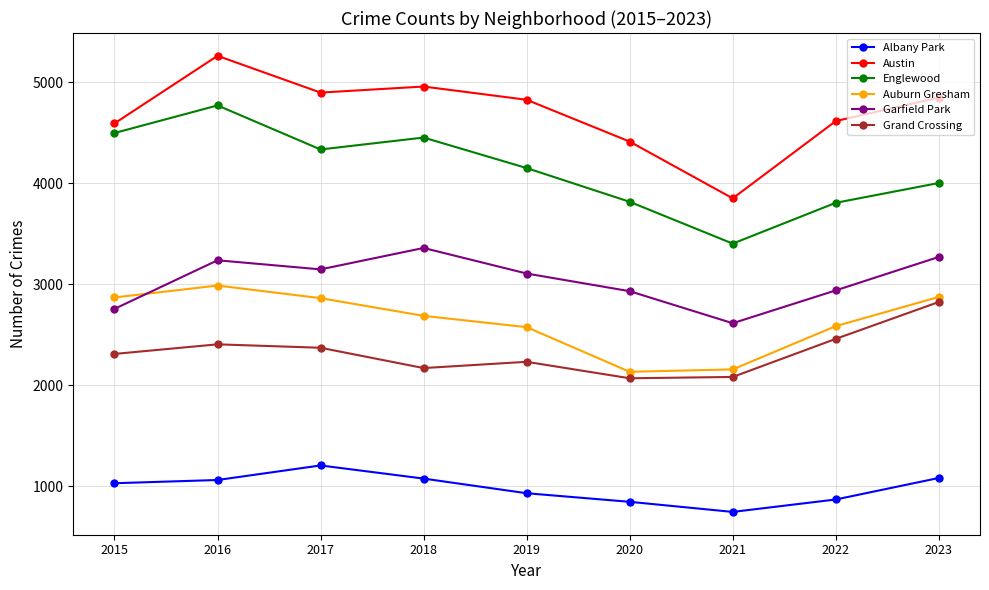

What is the total value across all series at 2015?

18066